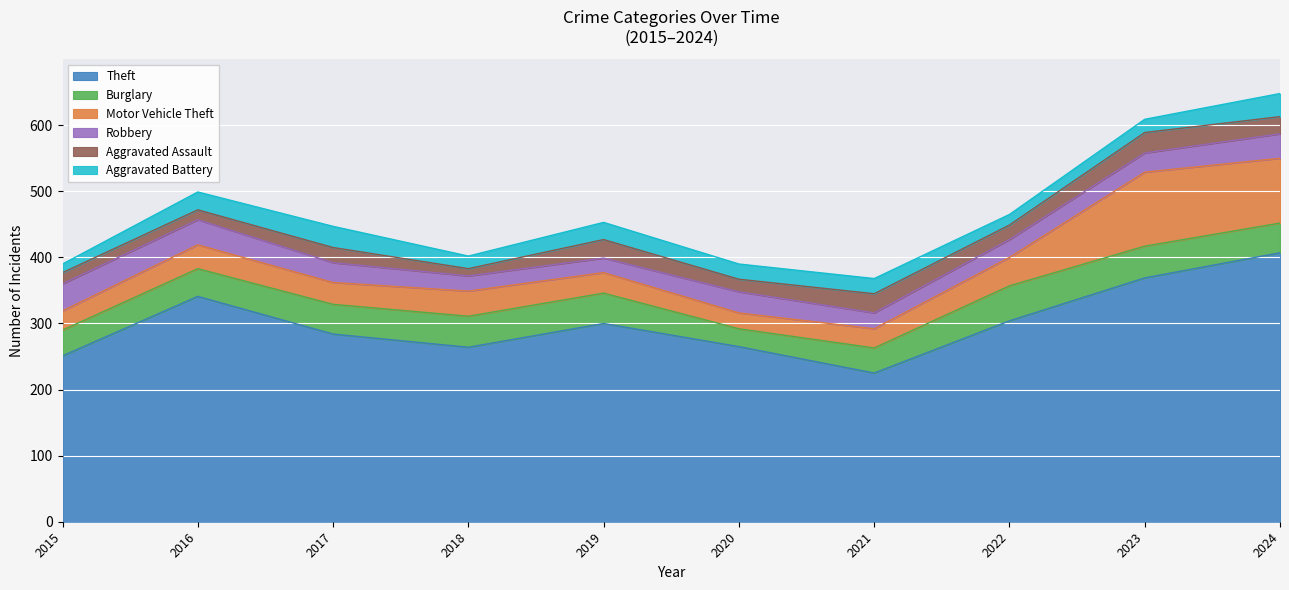

What is the value of the Aggravated Battery point at the 9th from the left?

20